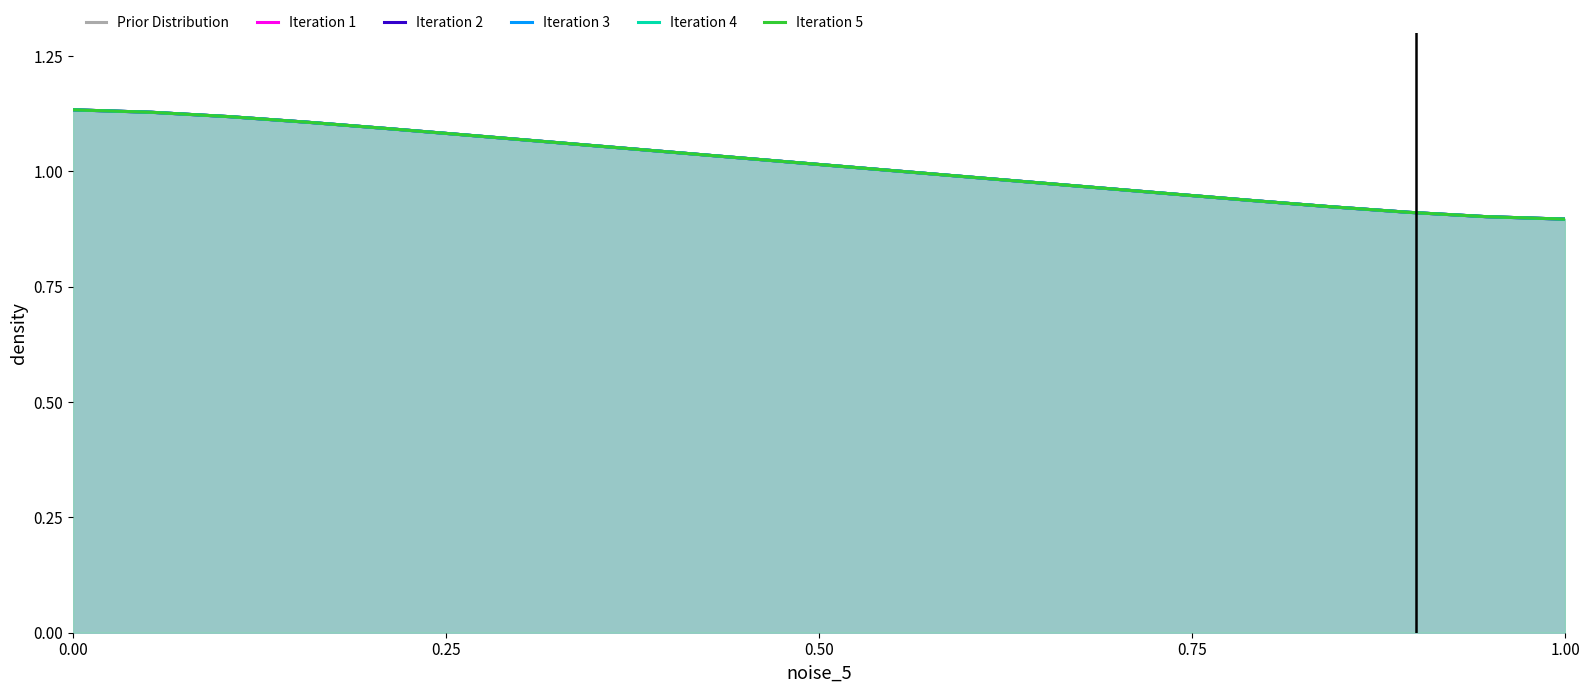

True or false: Iteration 4 and Iteration 1 intersect in this chart.

False